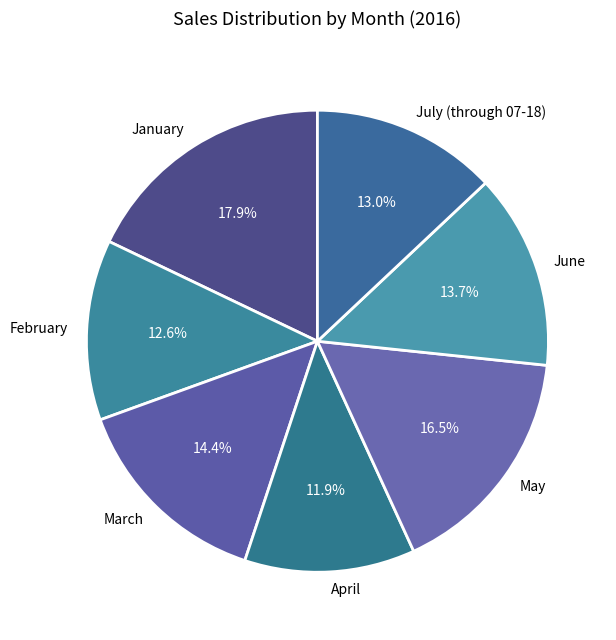

To the nearest percent, what portion does June represent?

14%